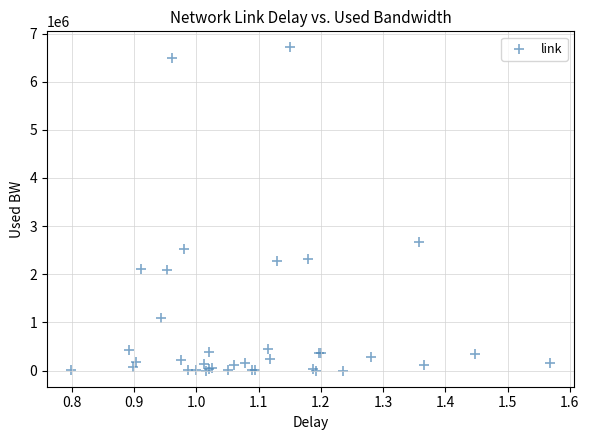

What Y value in the scatter plot is closest to 3355076?

2676232.0